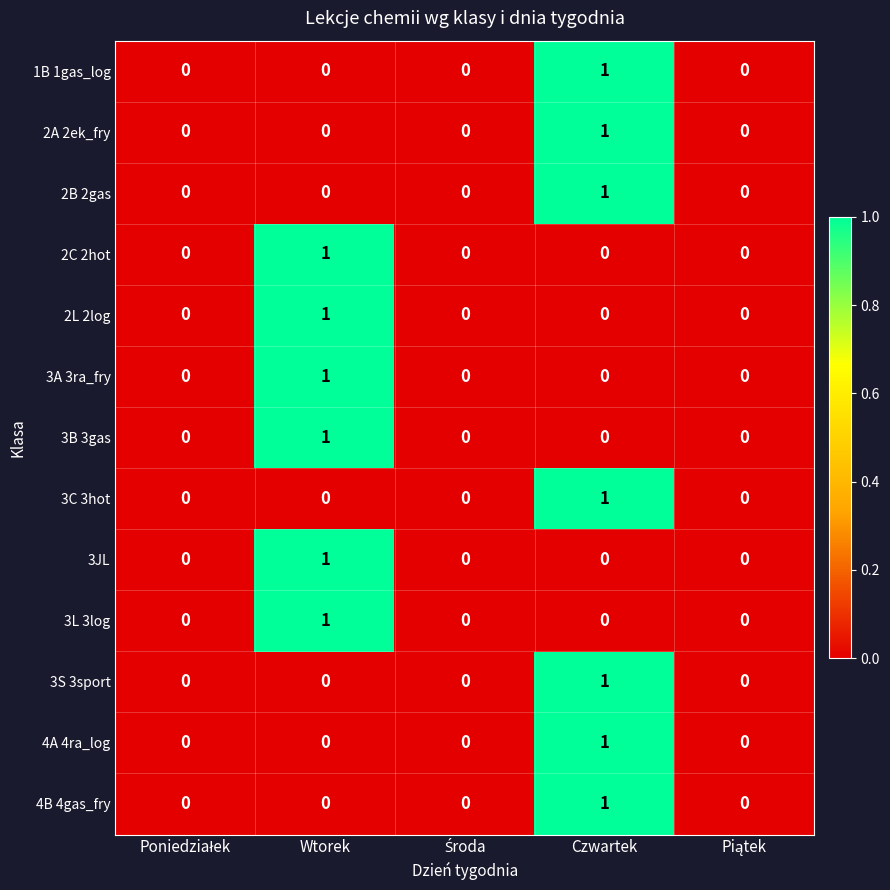

Which category has the highest value in the 2B 2gas series?

Czwartek